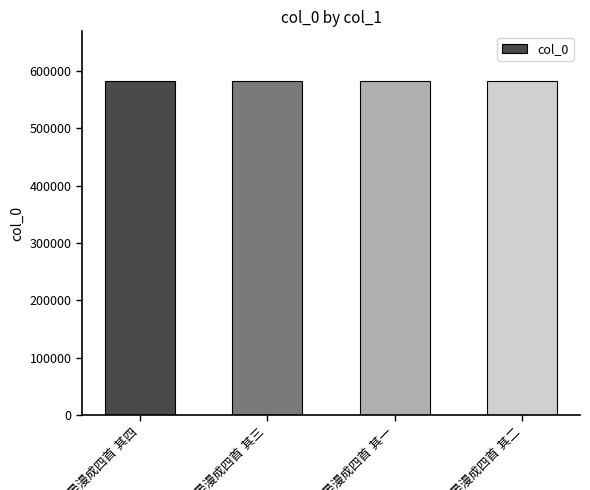

Does the chart contain stacked bars?

No